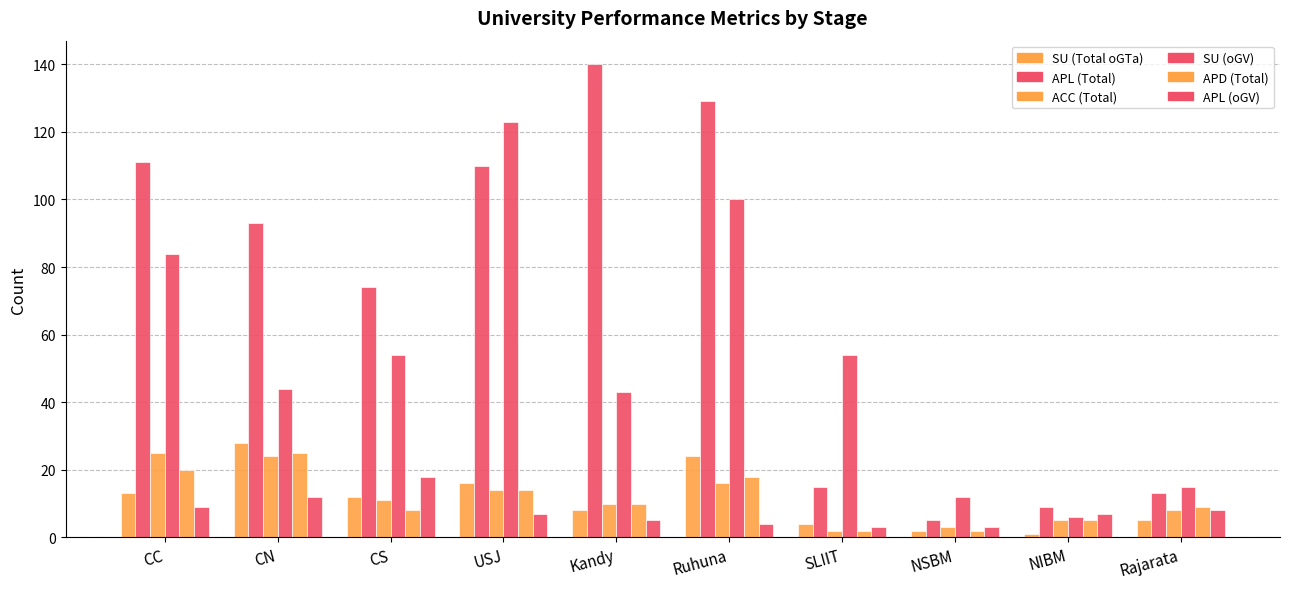

Which series has the largest total across all categories?

APL (Total)